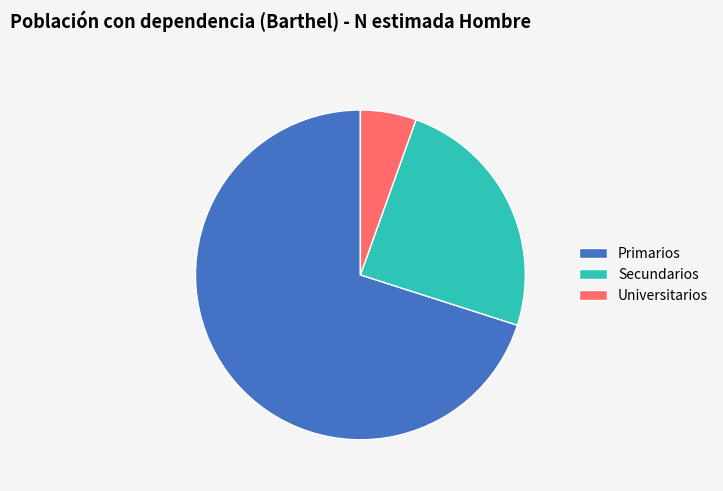

Do Universitarios and Primarios together represent more than half of the pie?

Yes